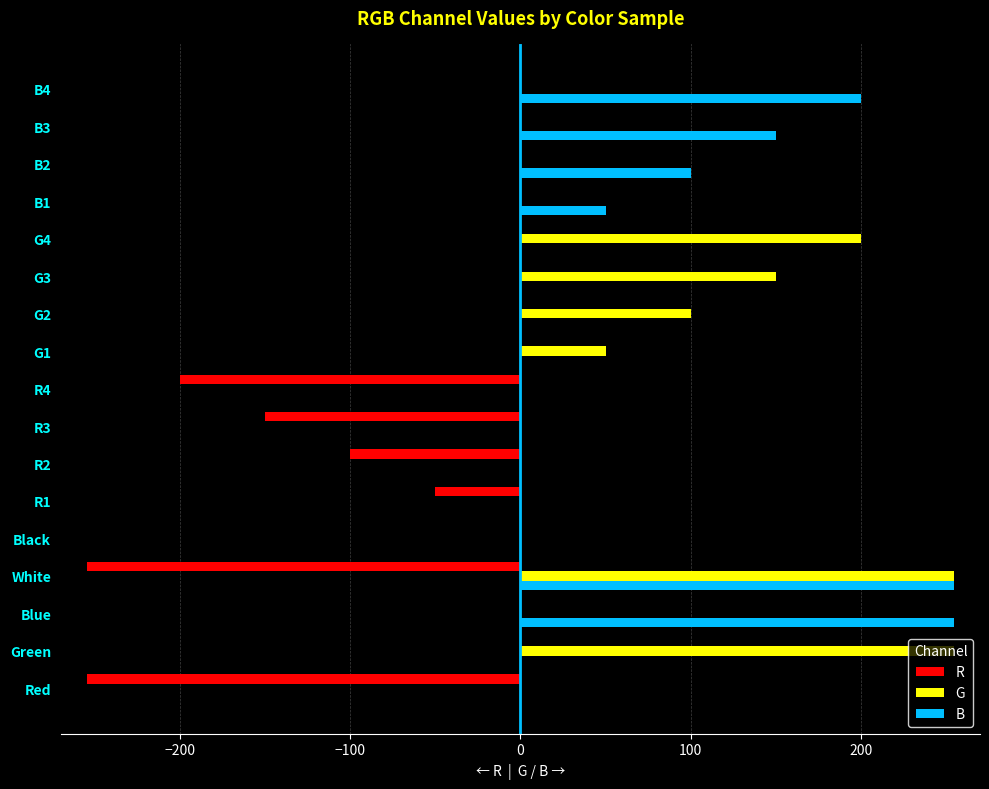

What is the sum of the G values at Green and Red?

255